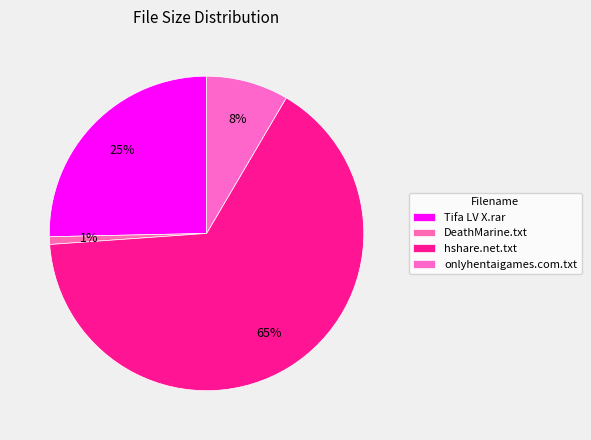

Count the number of slices in the pie.

4